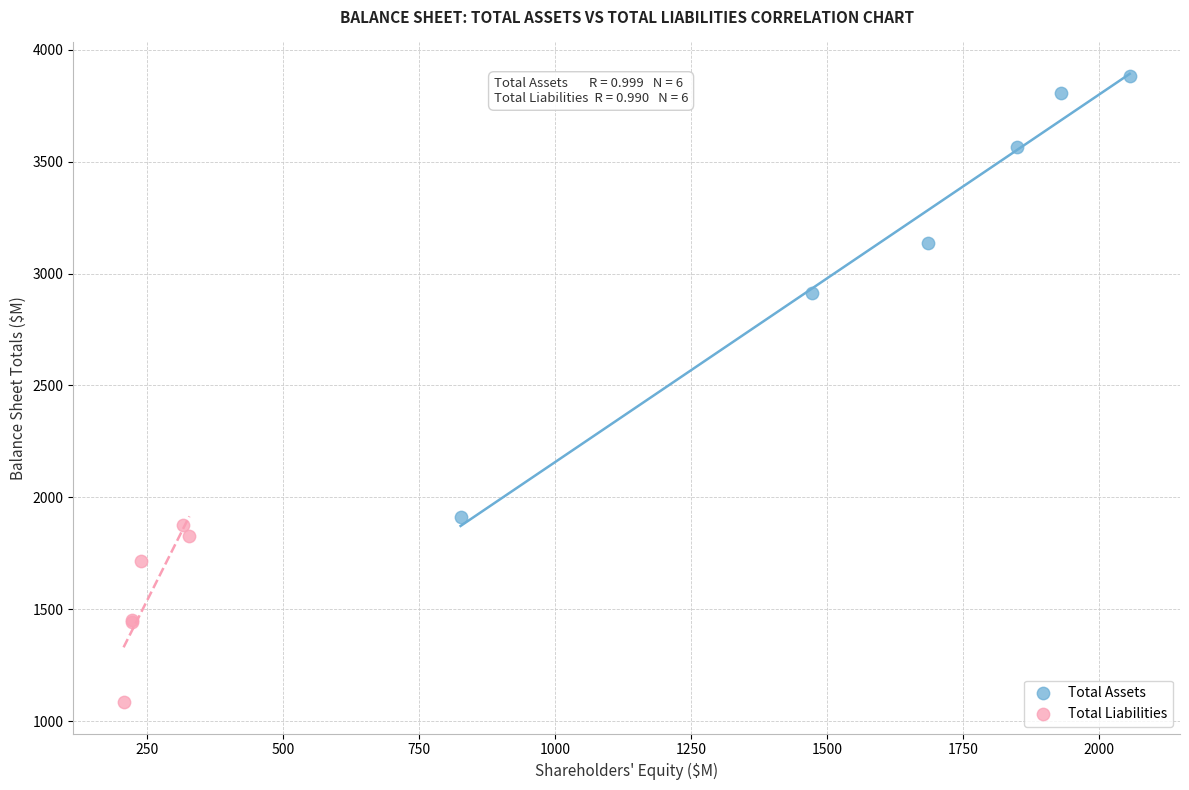

Which series has the widest spread of Y values?

Total Assets